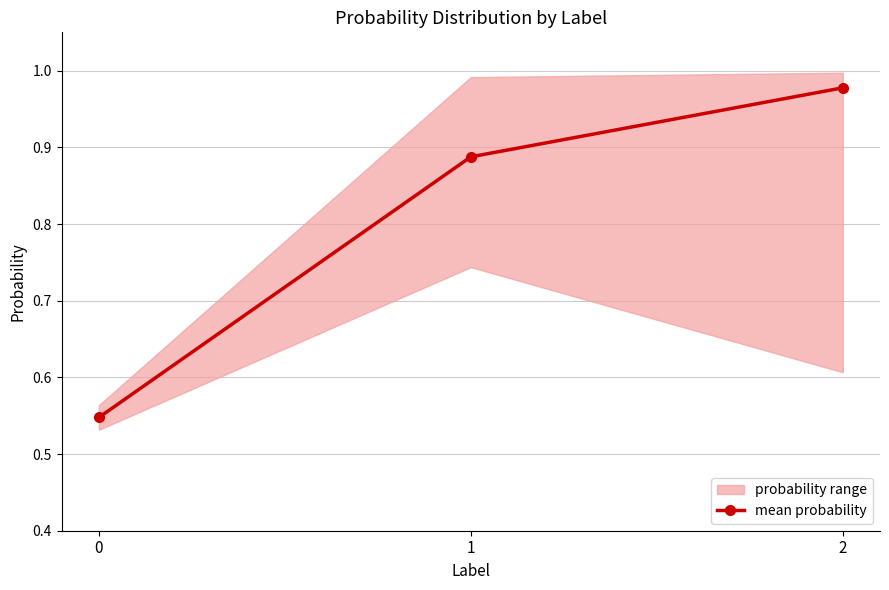

What is the sum of all values?

2.4